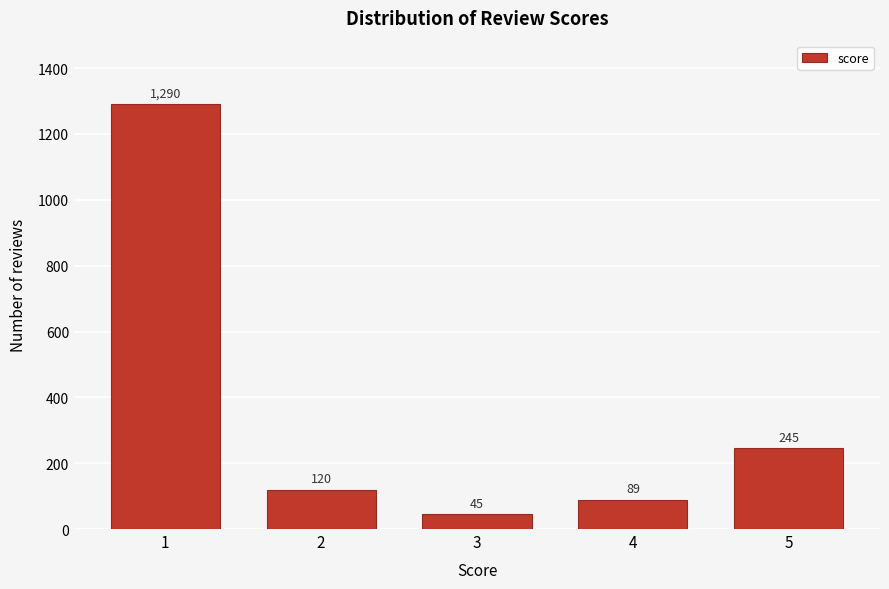

Reading left to right, list all the values displayed in this chart.

1290	120	45	89	245